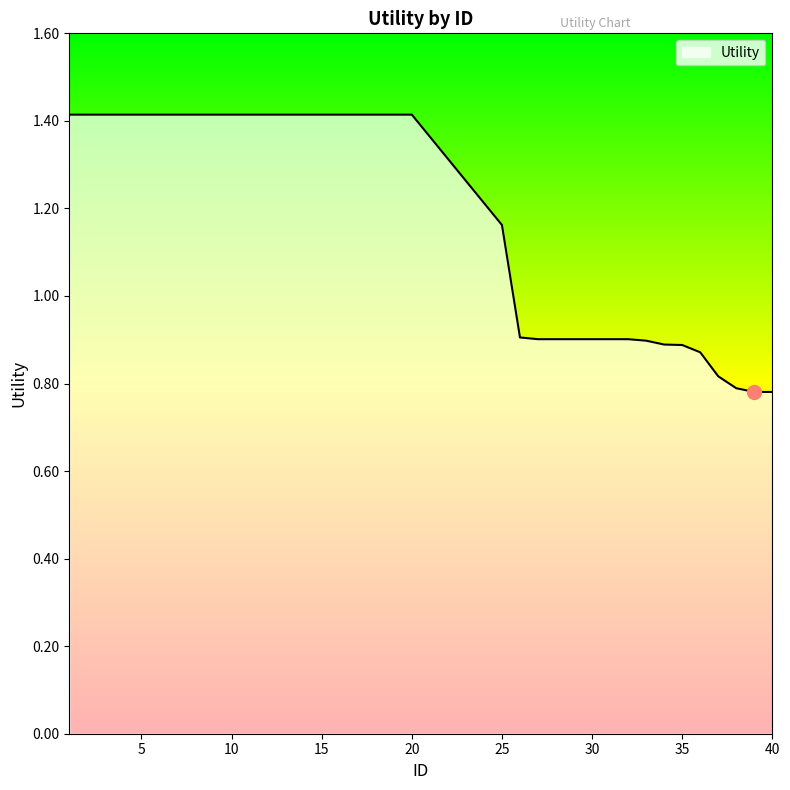

What is the maximum value shown in the chart?

1.4